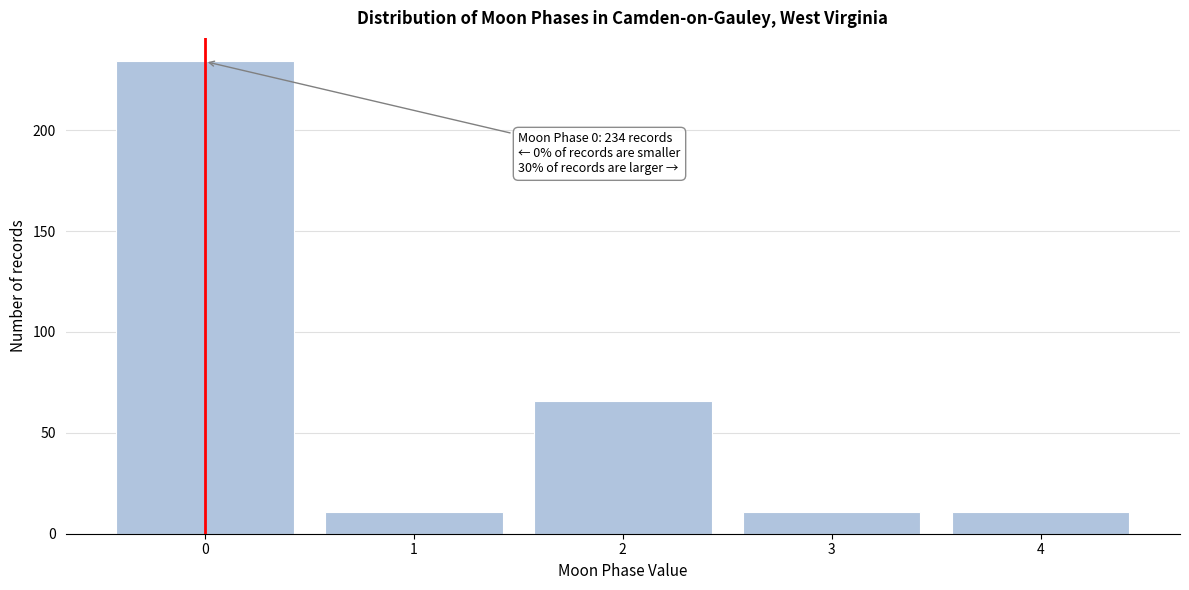

Over which range of the x-axis is the bar tallest?

-0.5 to 0.5